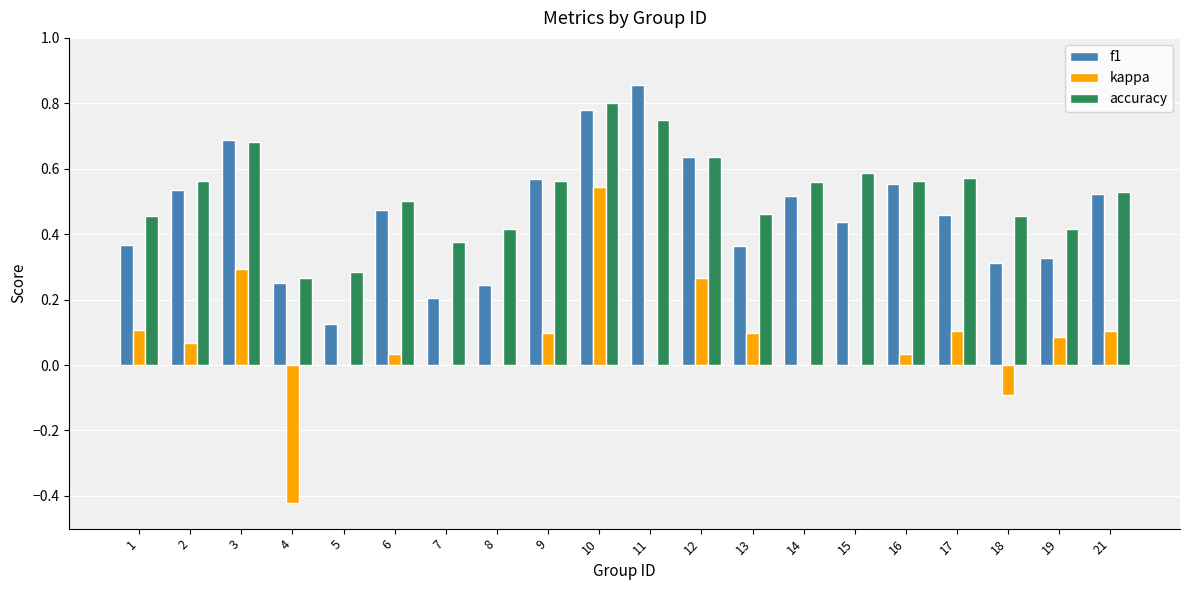

At which category is the sum across all series the highest?

10